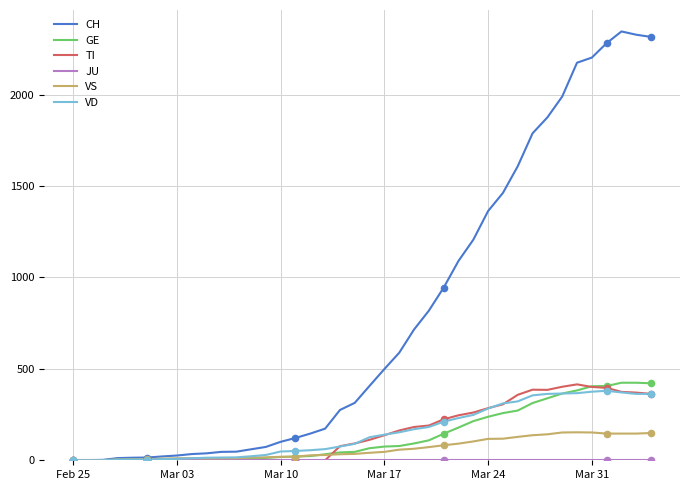

Which series has the largest total across all categories?

CH